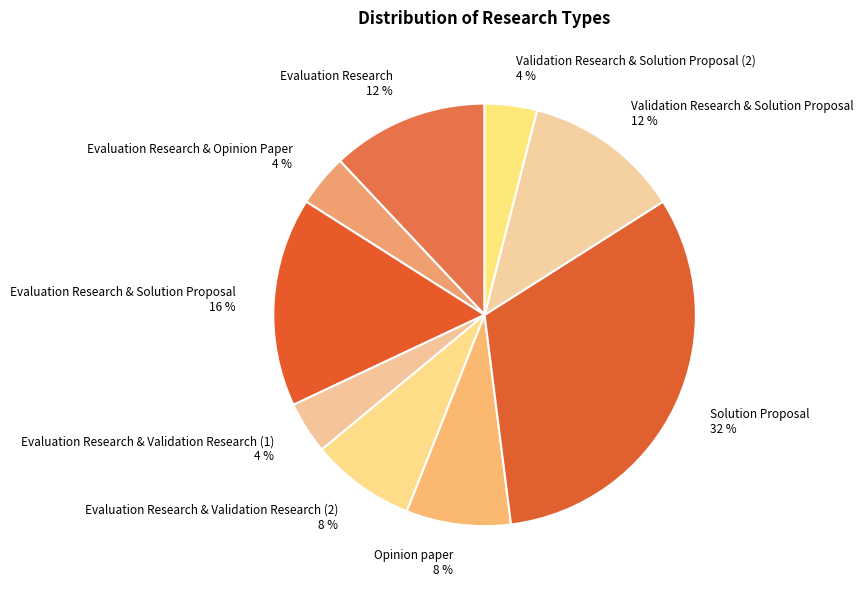

Is there a majority slice in this chart?

No